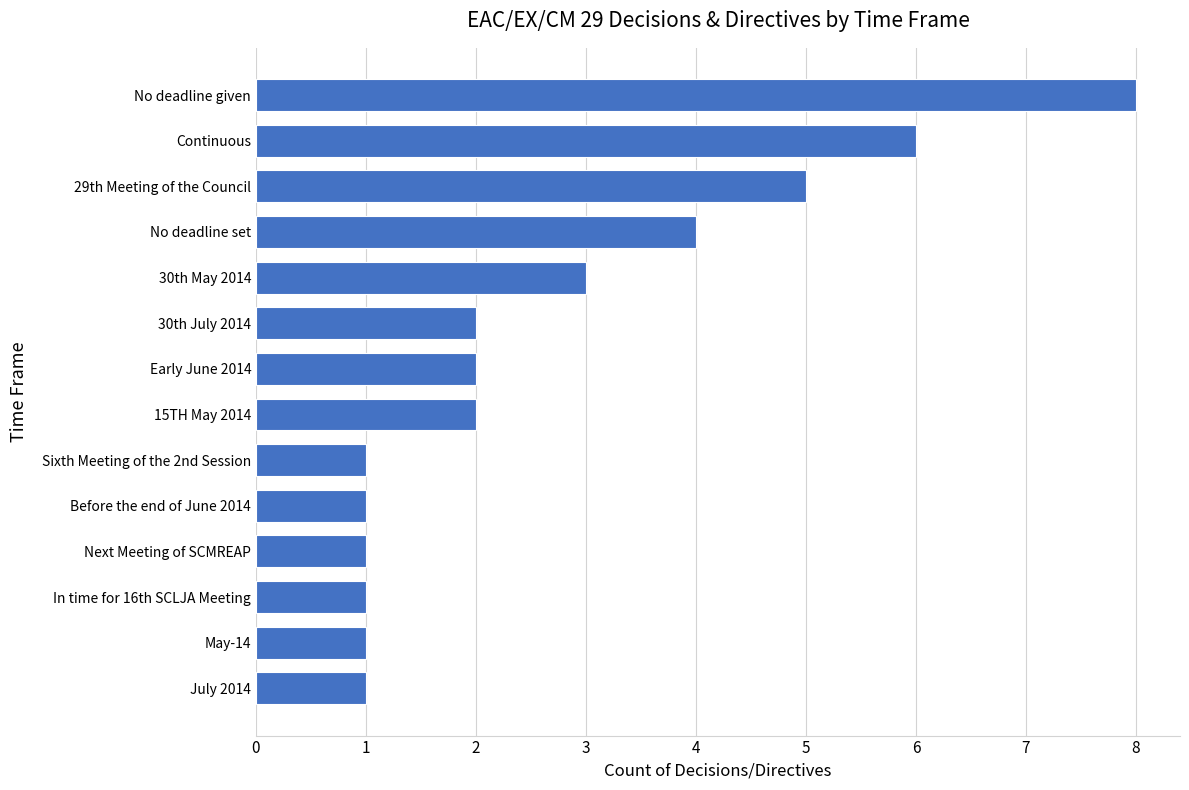

Reading bottom to top, list all the values displayed in this chart.

1	1	1	1	1	1	2	2	2	3	4	5	6	8